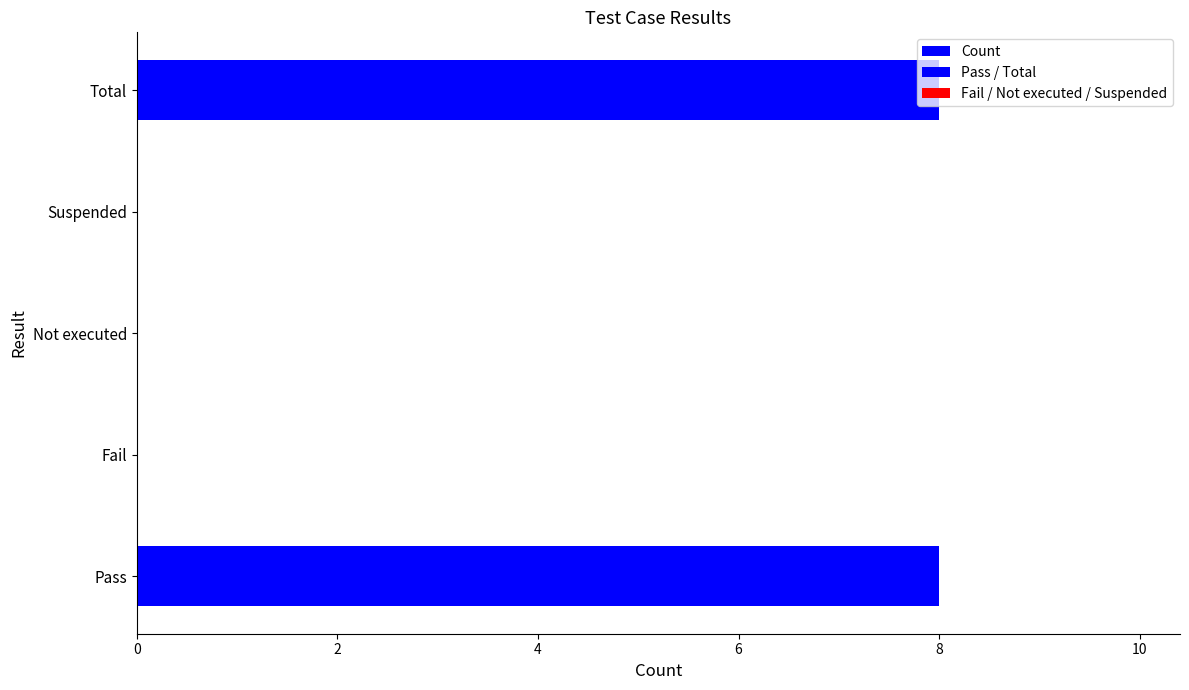

What is the value of the 1st bar from the left?

8